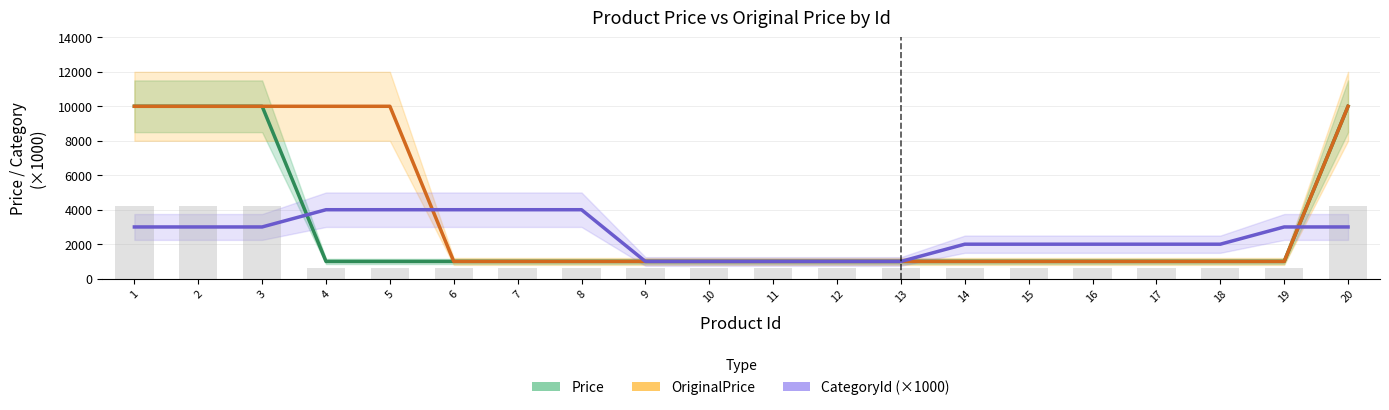

Does the chart contain any negative values?

No